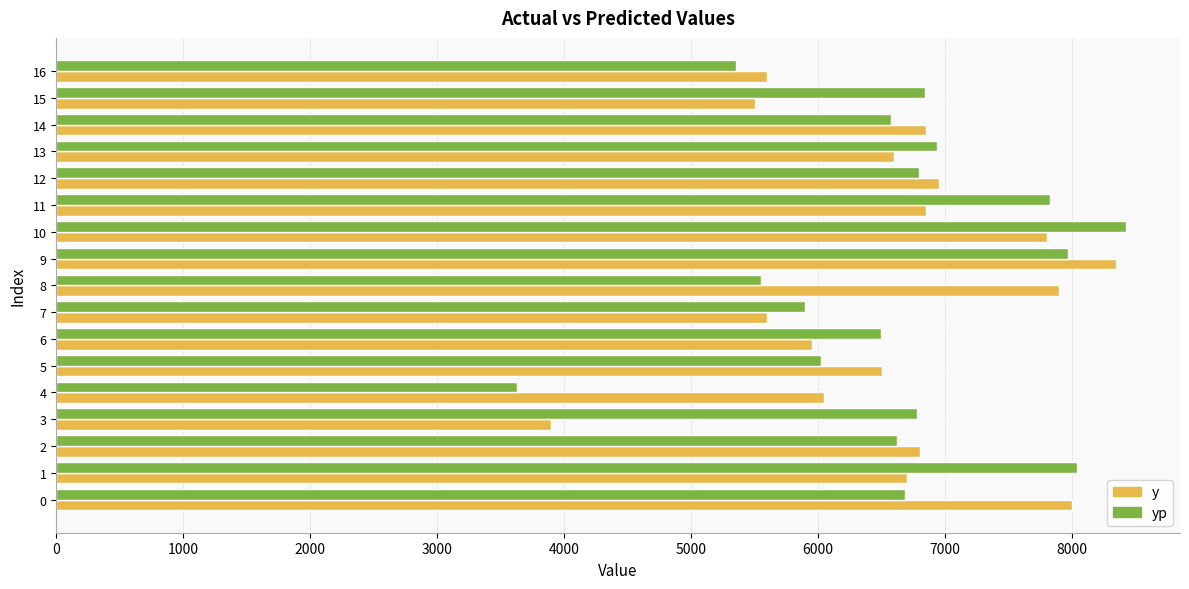

The value of y at 4 is 3001.8. True or false?

False